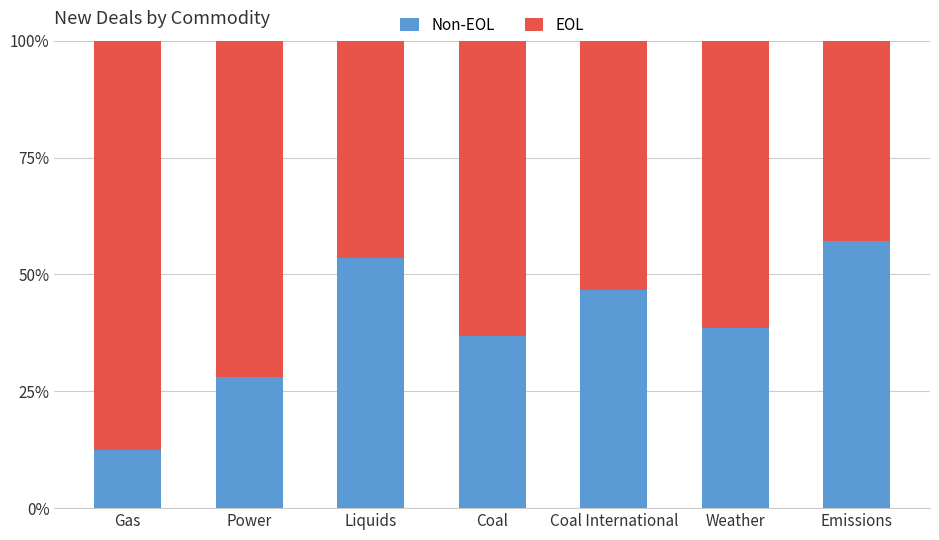

What is the total value across all series at Gas?

100.0